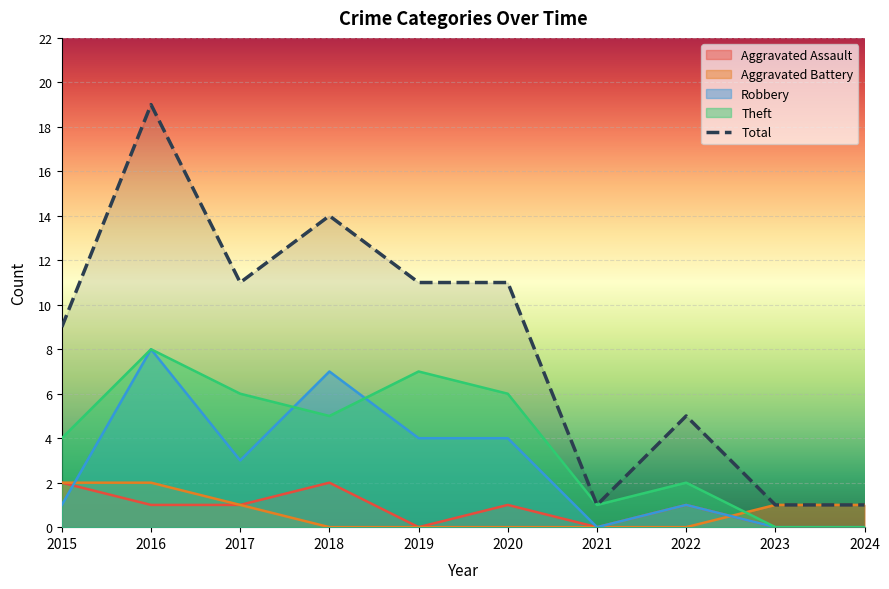

What is the difference between the values at 2015 and 2024?

8